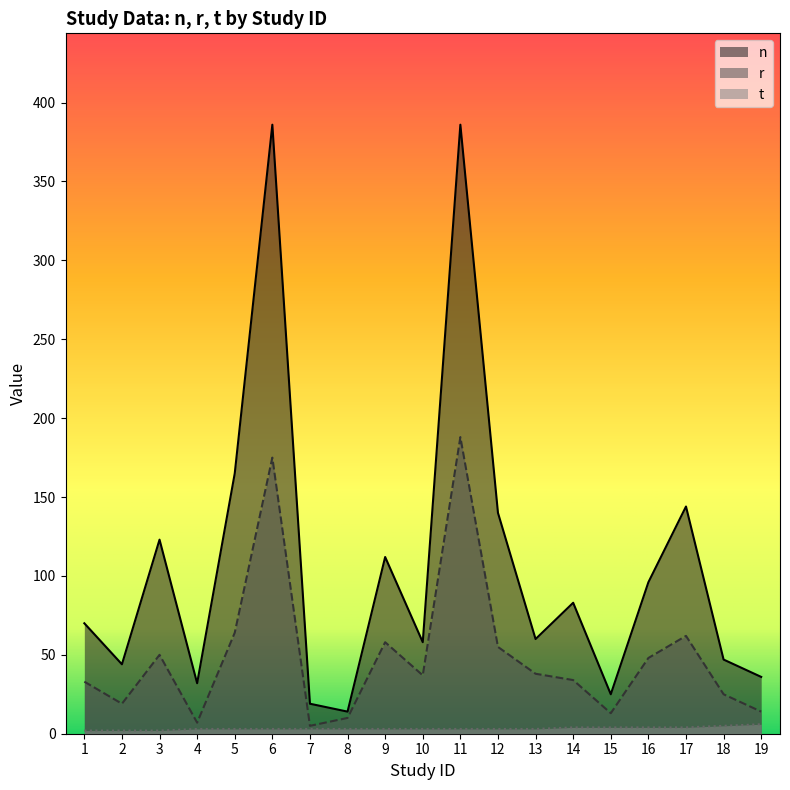

In r, how many points are higher than both neighbors (excluding endpoints)?

5